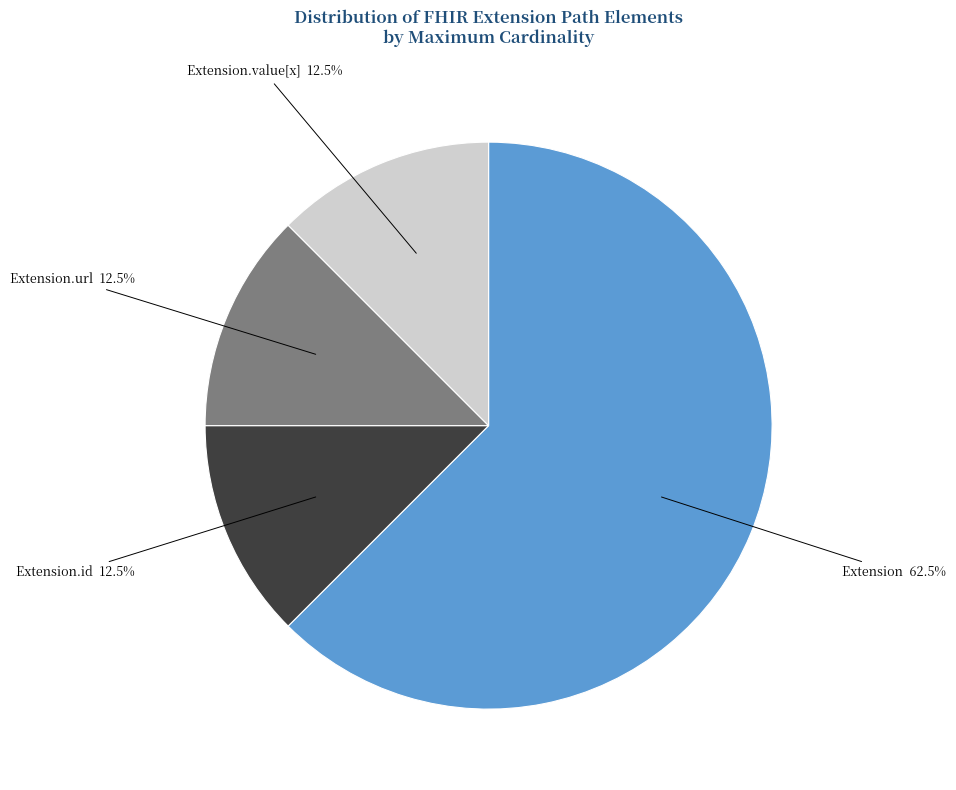

How many slices are in this pie chart?

4